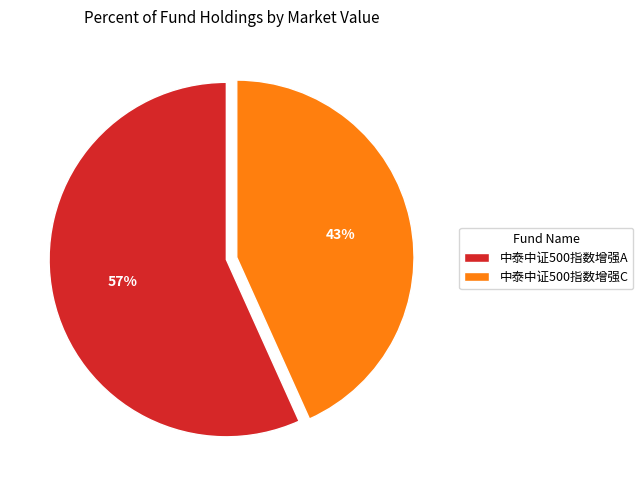

Does 中泰中证500指数增强A represent more than half of the total?

Yes